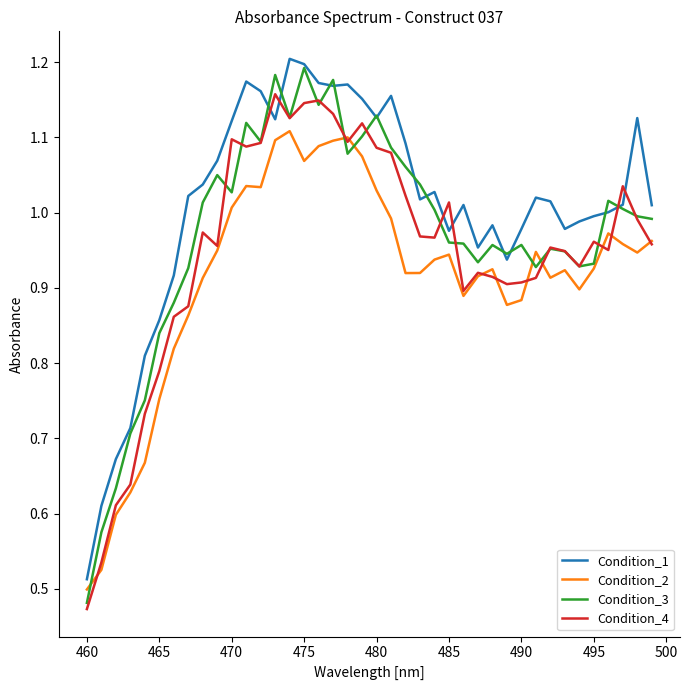

Which series has the largest total across all categories?

Condition_1